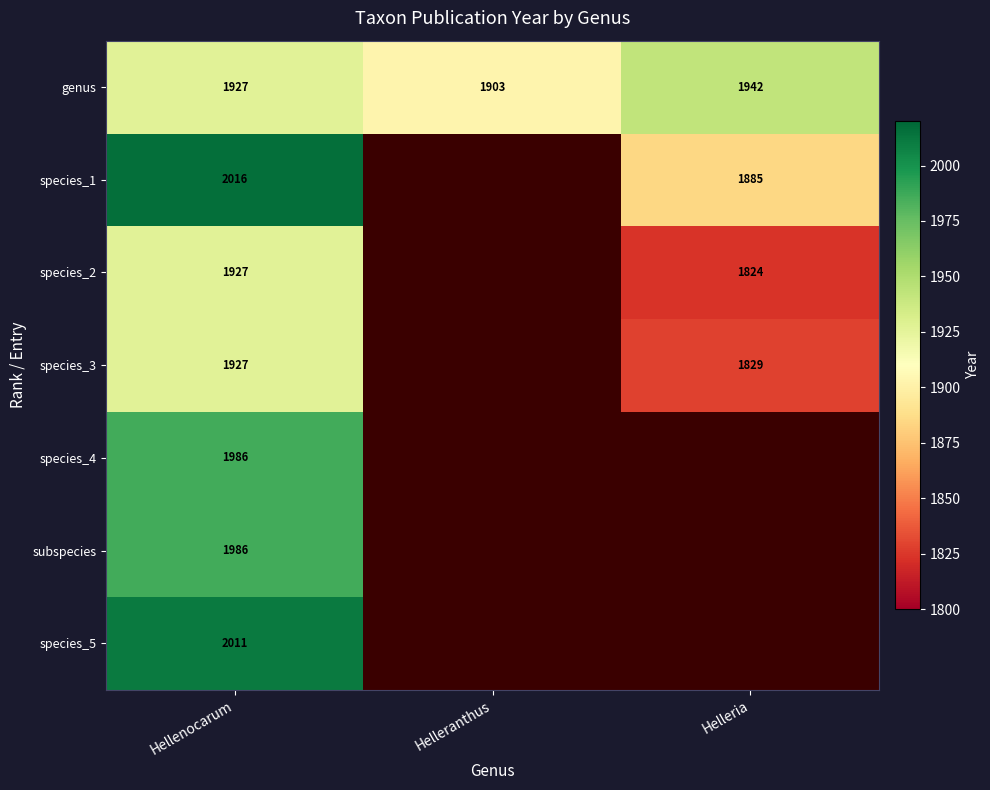

Which category has the lowest value in the genus series?

Helleranthus